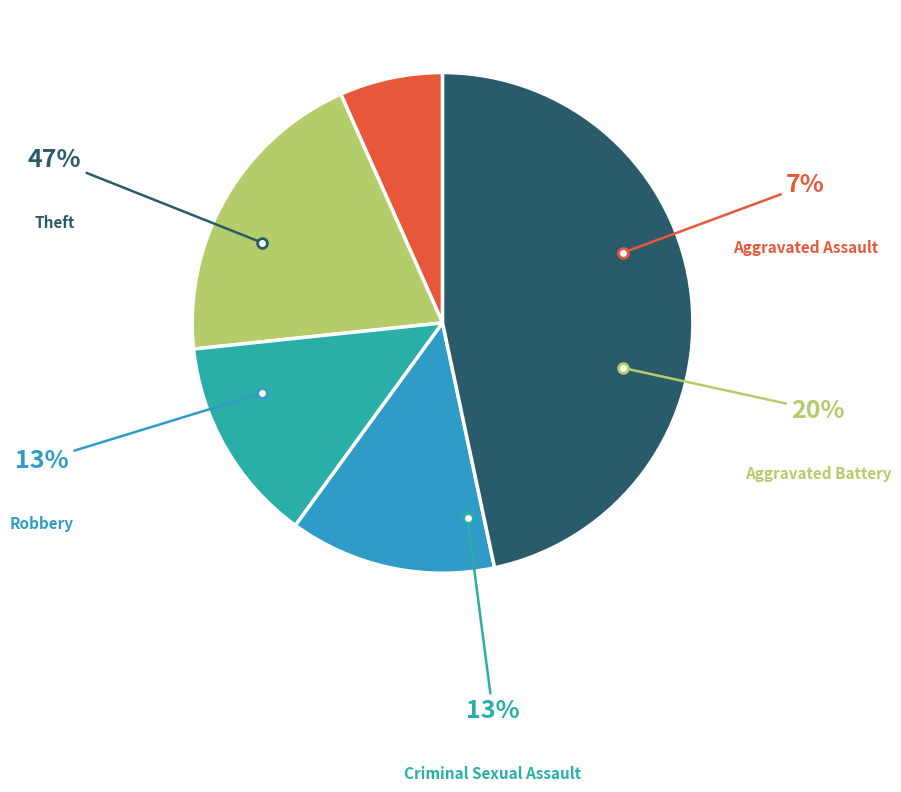

Combined, what portion of the pie is Criminal Sexual Assault and Robbery?

26.7%